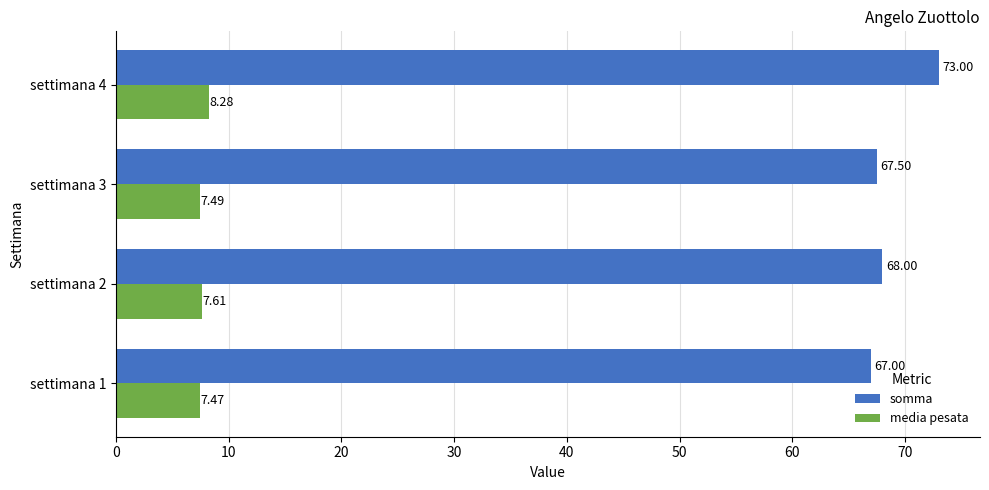

What is the average value of the somma series?

68.9